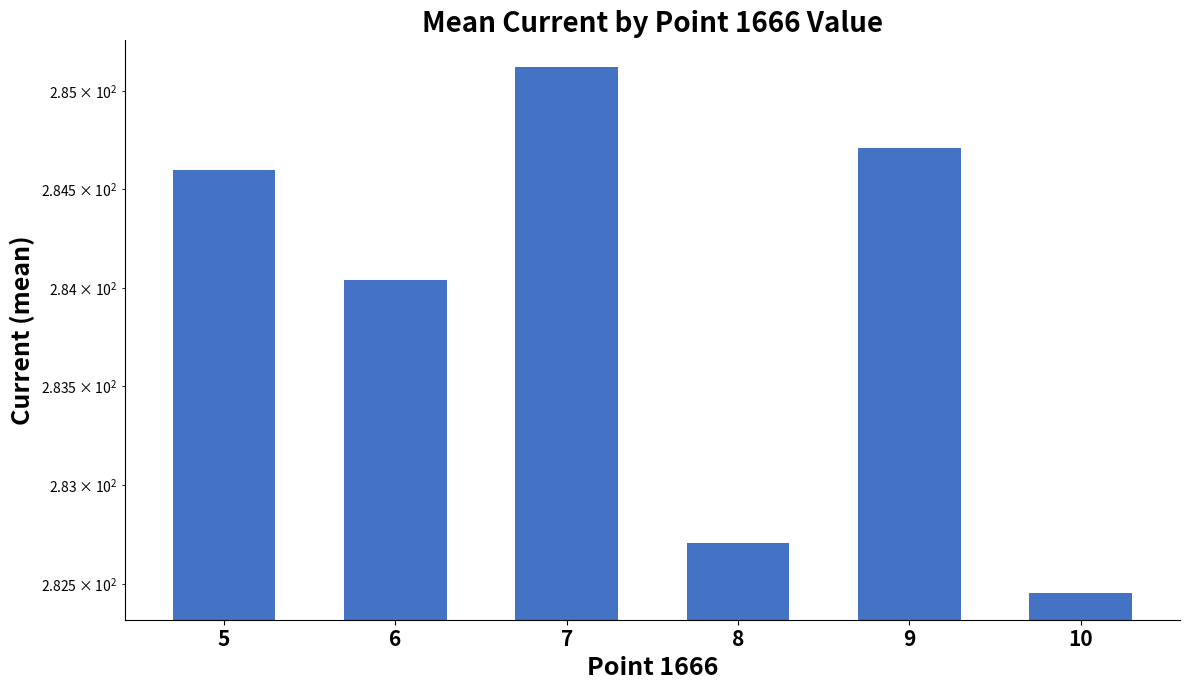

Where does the data first go above 284?

5